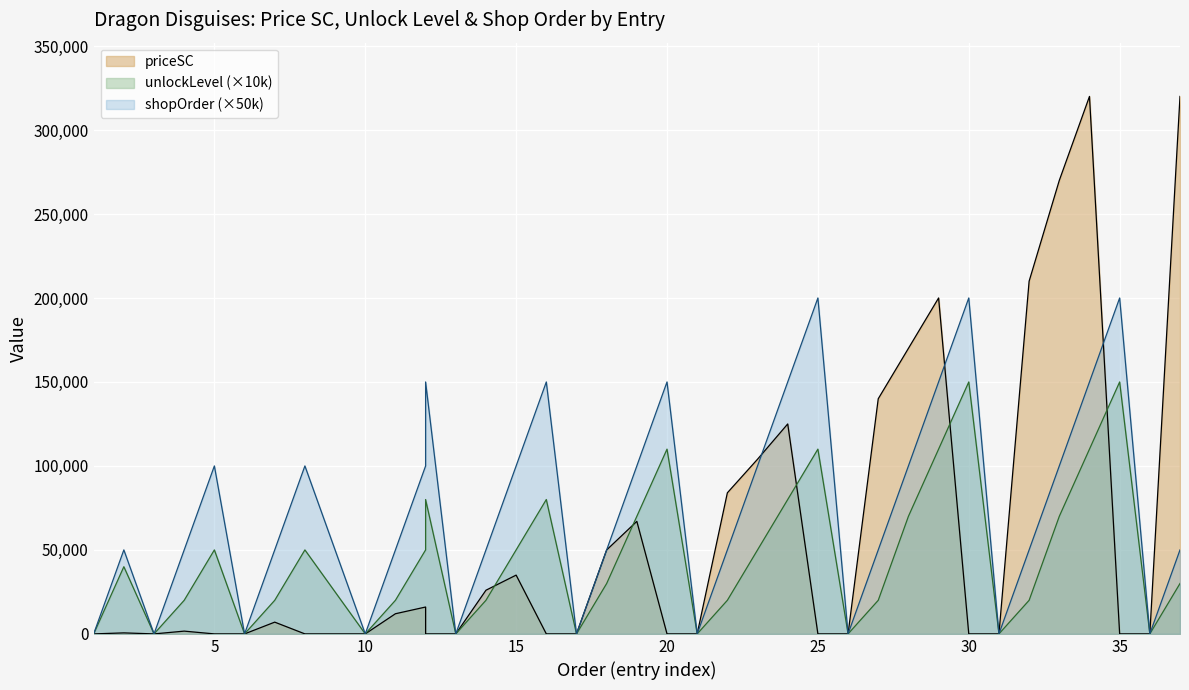

What is the value of the unlockLevel point at the 28th from the left?

70000